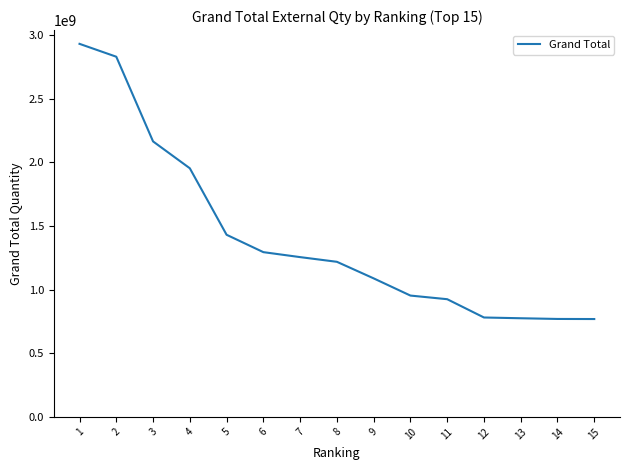

What is the greatest value displayed?

2929901921